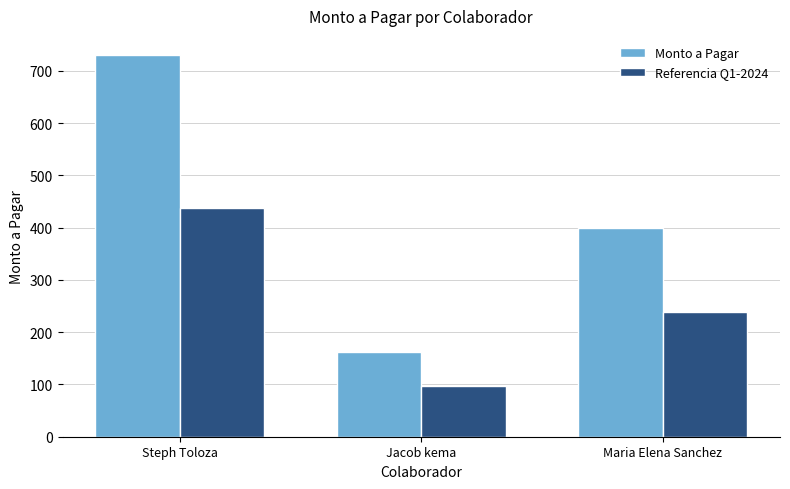

What is the difference between the Referencia Q1-2024 values at Jacob kema and Maria Elena Sanchez?

142.7